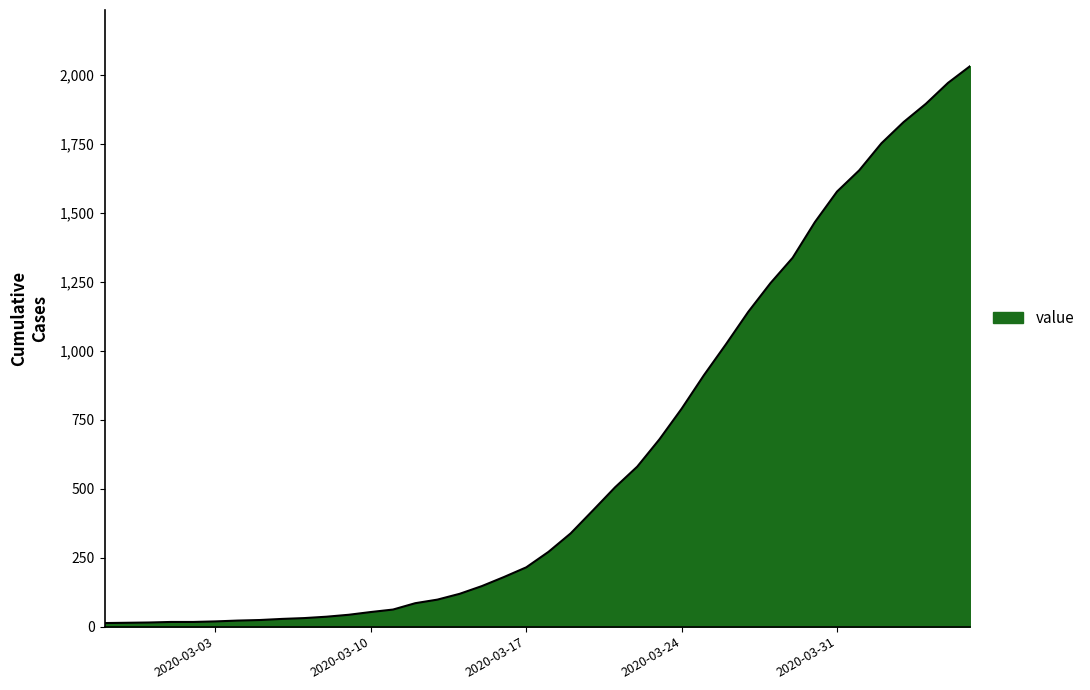

What is the difference between the maximum and minimum values?

2019